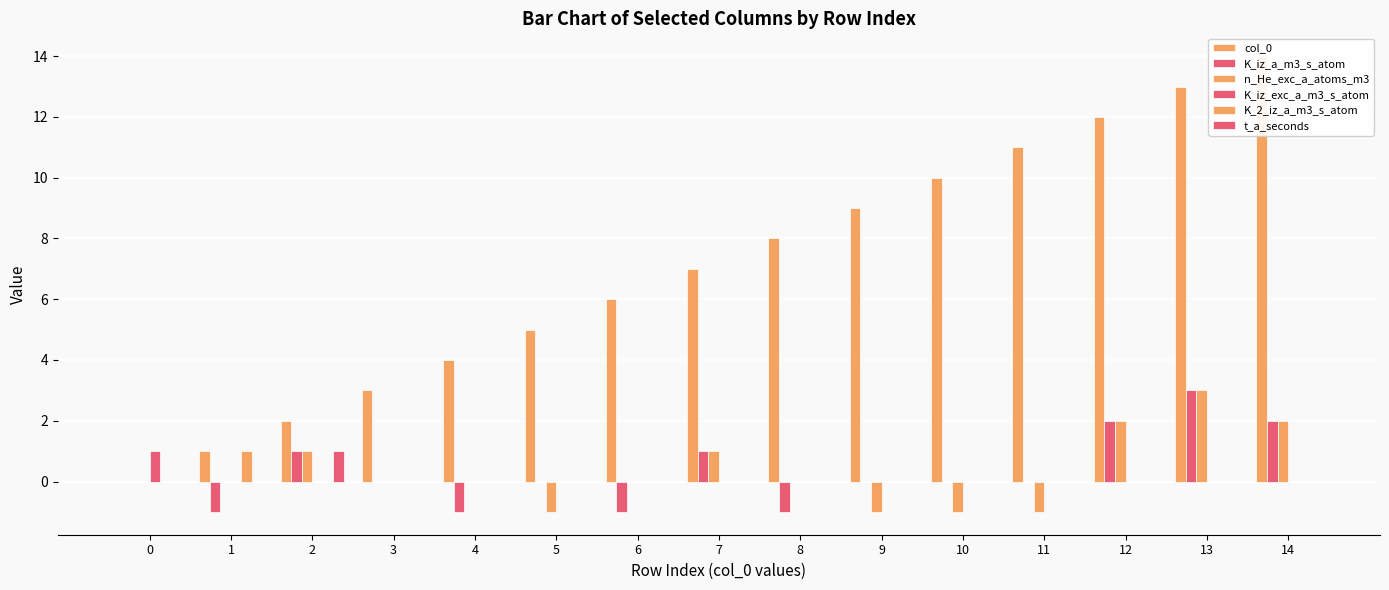

What is the total value across all series at 14?

18